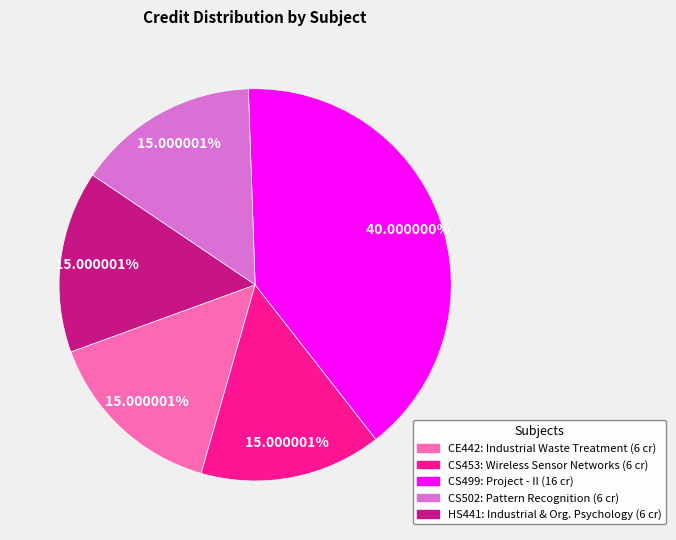

Which category has the biggest portion of the pie?

CS499